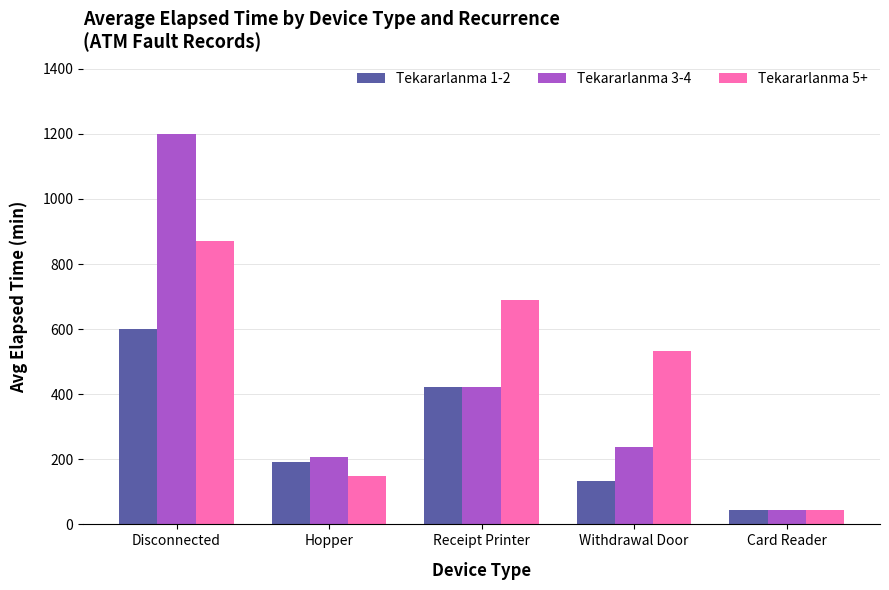

What is the average value of the Tekararlanma 1-2 series?

278.5